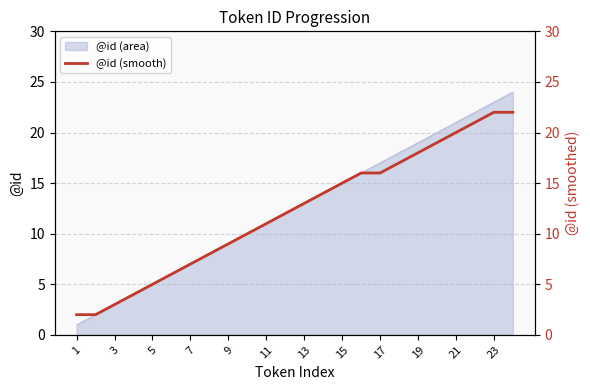

The @id (area) series shows 3 at 3. True or false?

True